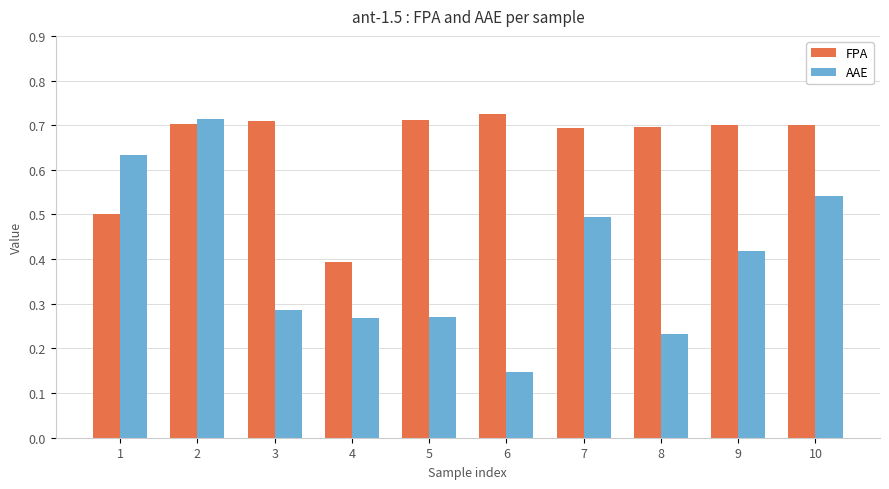

Which series has the largest total across all categories?

FPA